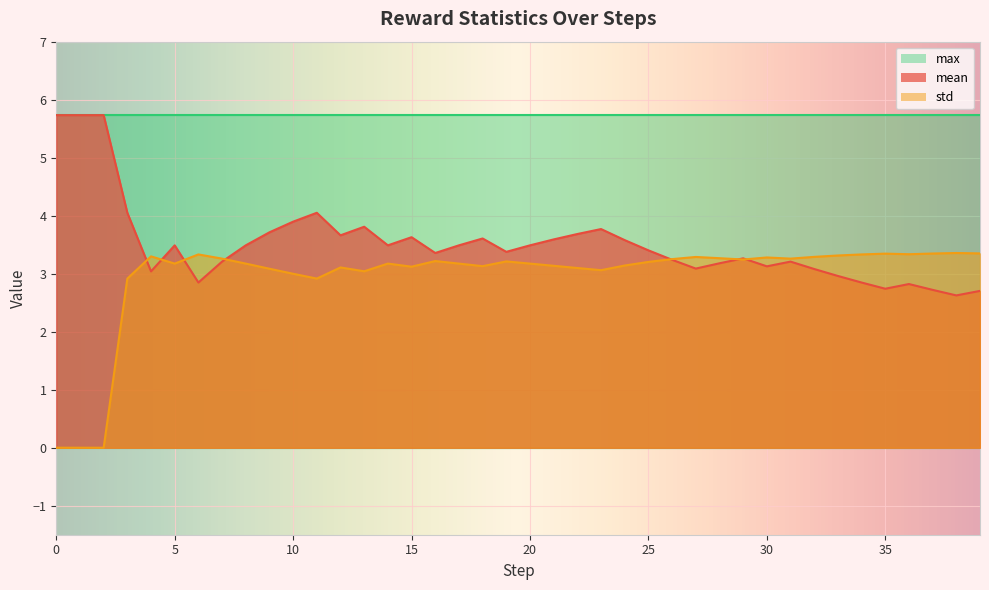

What is the difference between the highest and lowest values at 10?

2.7